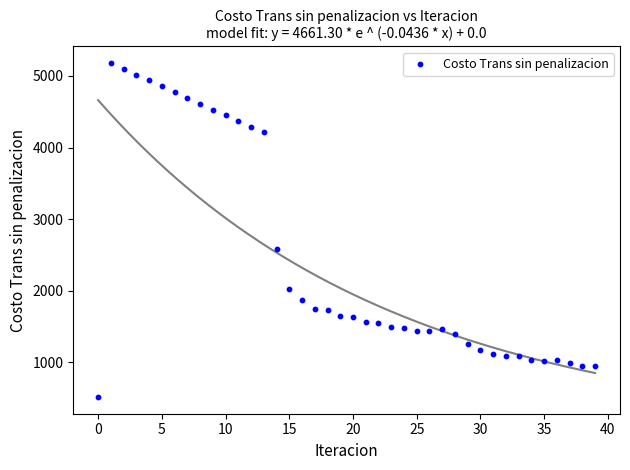

What Y value in the scatter plot is closest to 2847?

2589.0